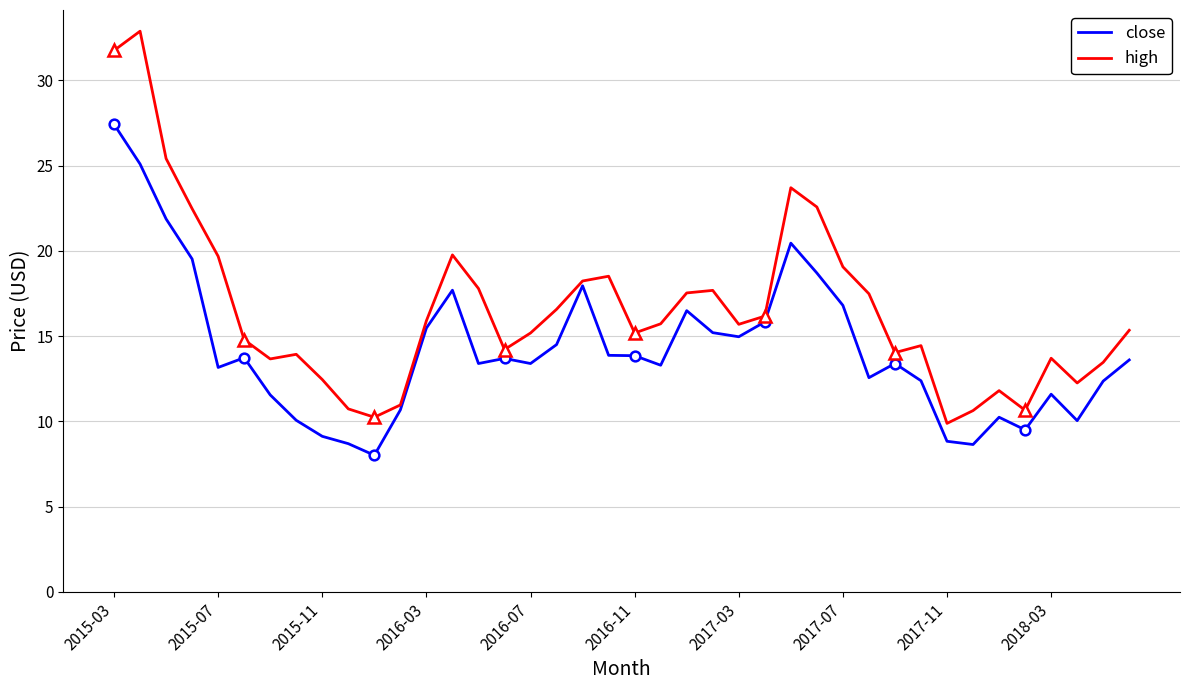

Is it true that close equals 3.9 at 2017-03?

False